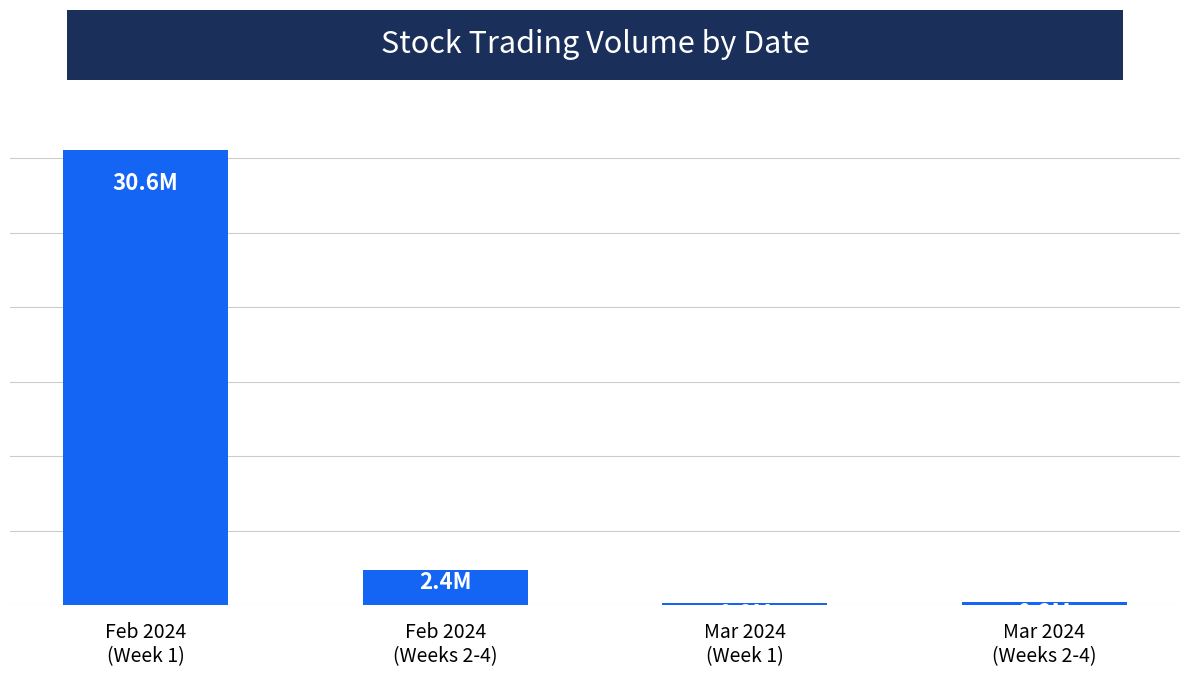

Approximately how many times larger is the value at Feb 2024
(Week 1) compared to Feb 2024
(Weeks 2-4)?

12.8